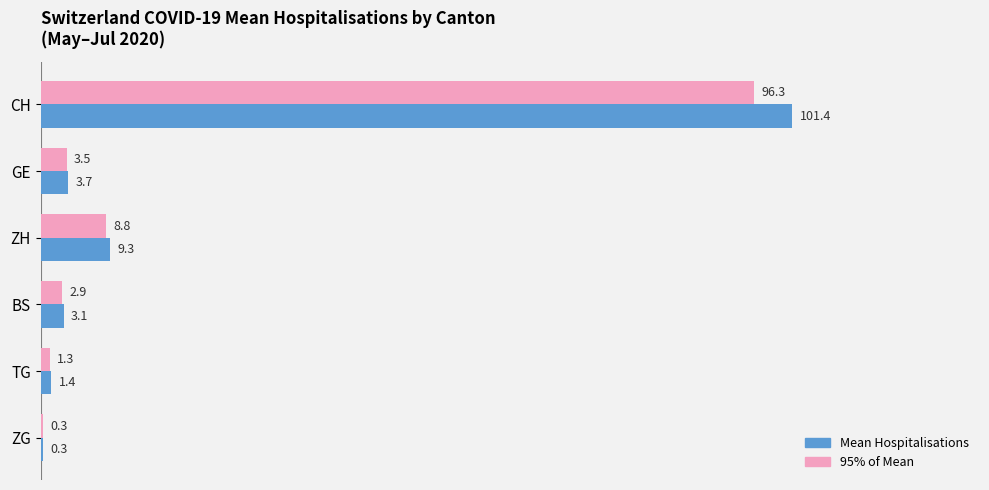

What is the total value across all series at CH?

197.7